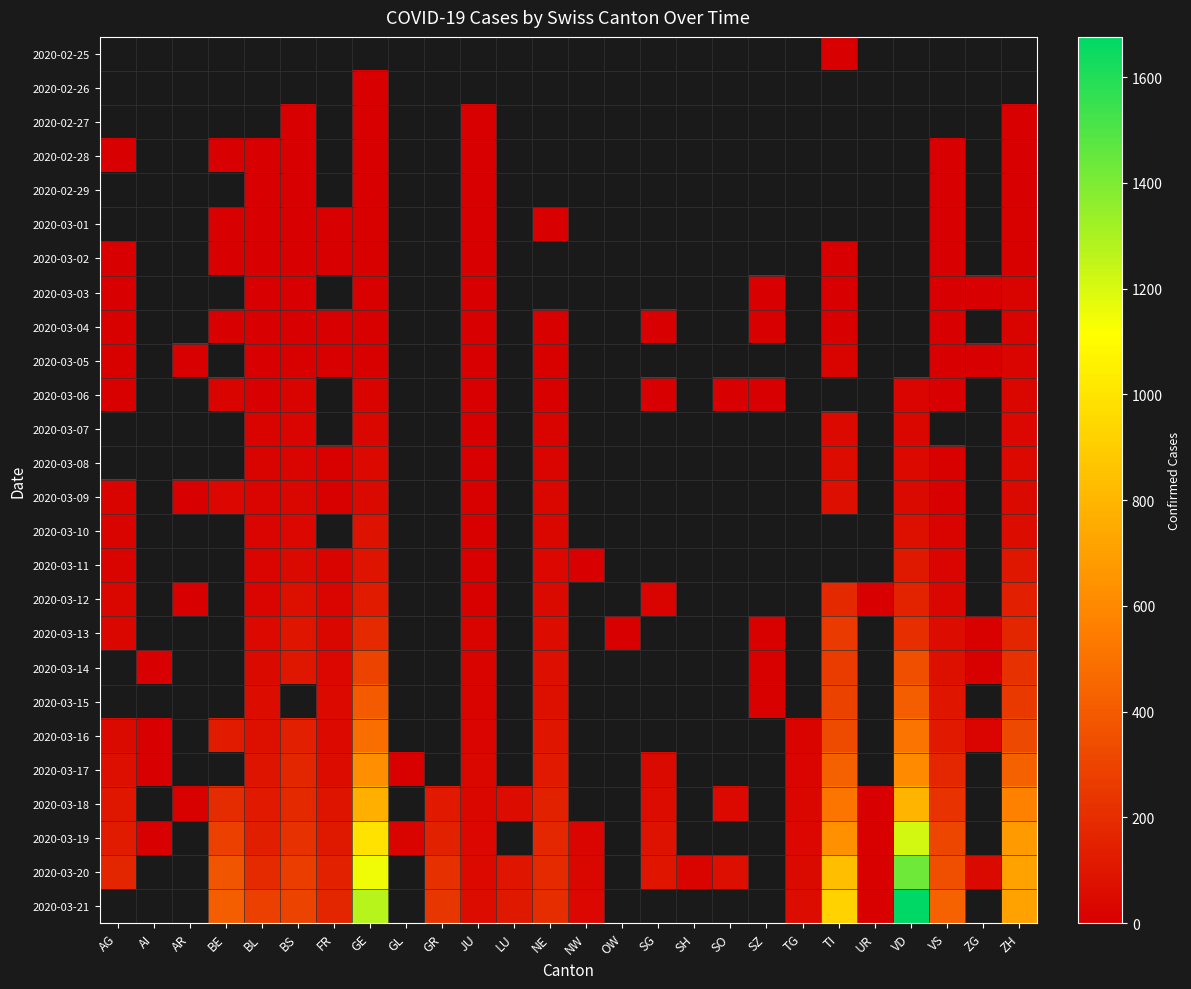

Between AI and LU, which is larger?

LU